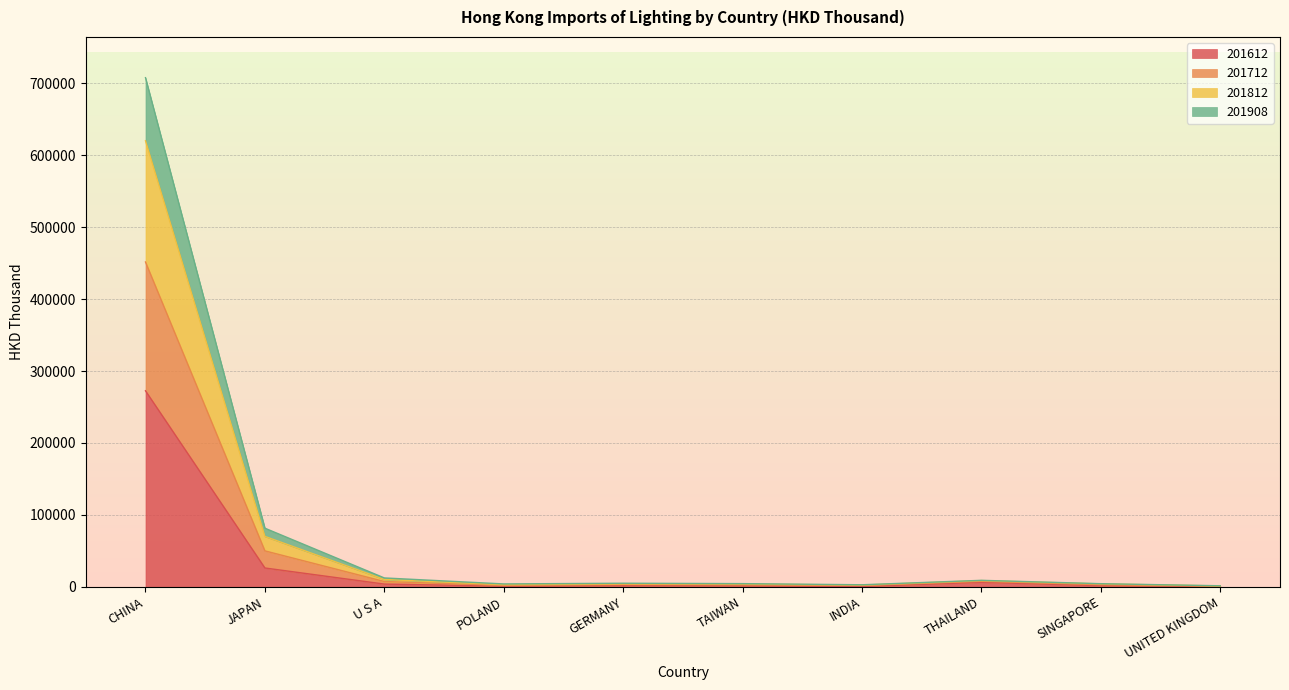

Is the value of 201612 at GERMANY greater than the value of 201908 at UNITED KINGDOM?

Yes